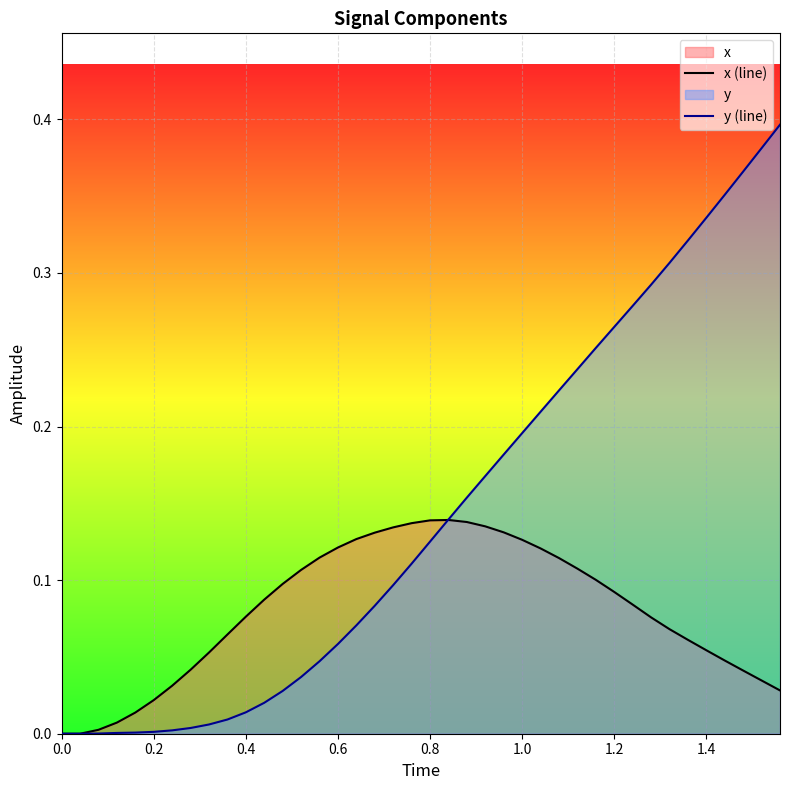

At how many categories does at least one series exceed 0?

38